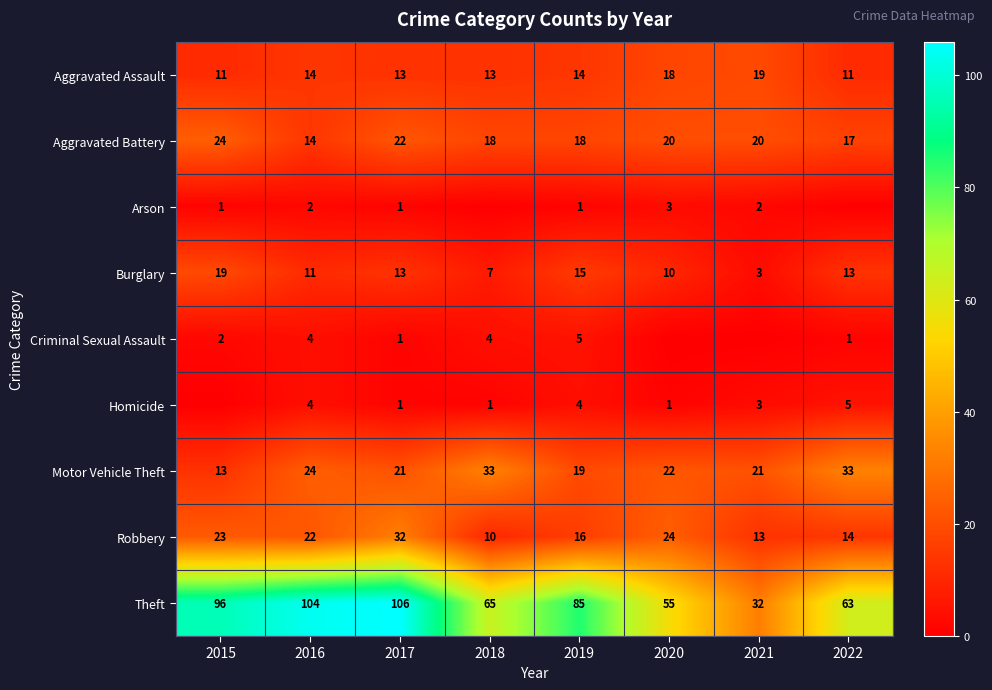

Which category has the lowest value in the Burglary series?

2021